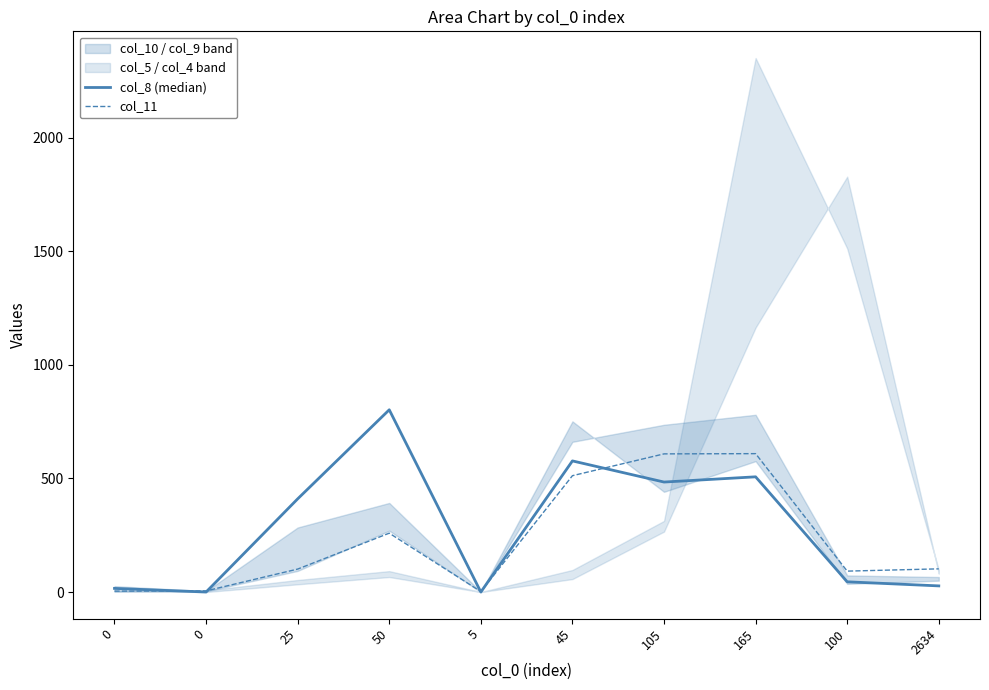

How many values in the col_11 series exceed 102?

4